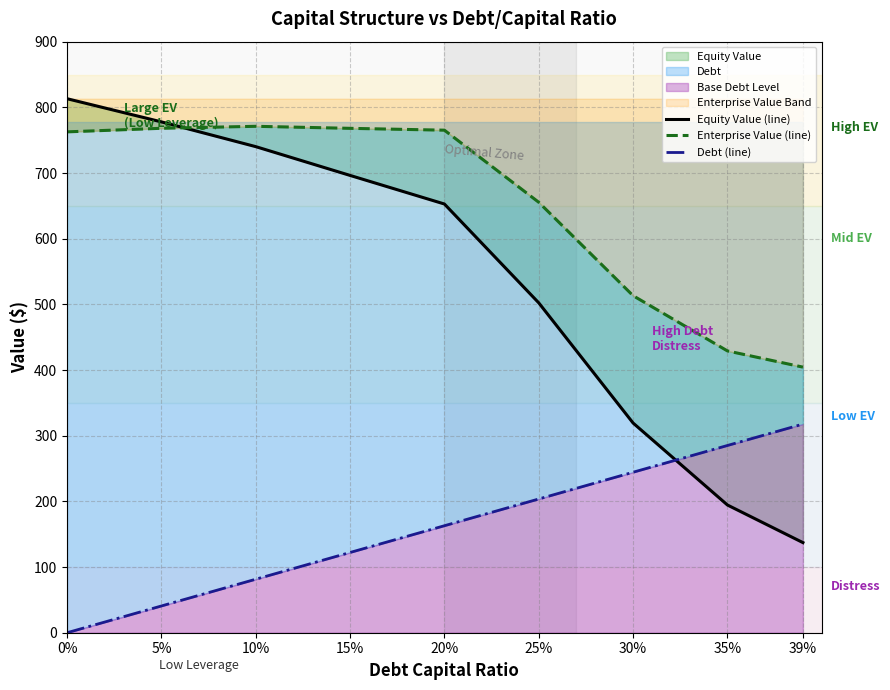

What is the difference between the second highest and second lowest values in the Enterprise Value (line) series?

339.0